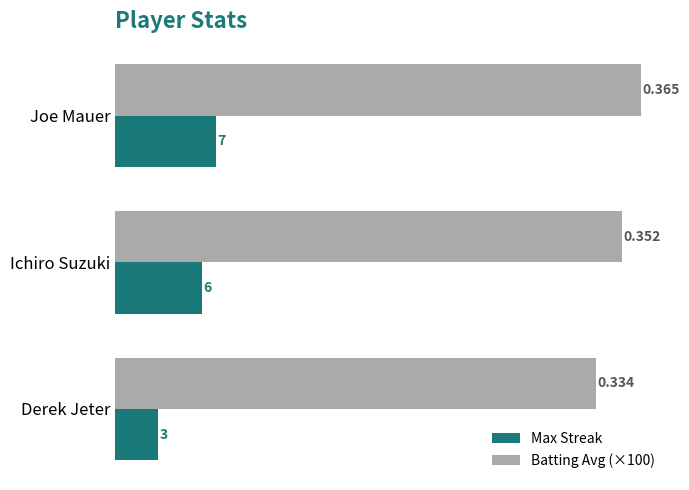

Which series changed the most between Ichiro Suzuki and Derek Jeter?

Max Streak